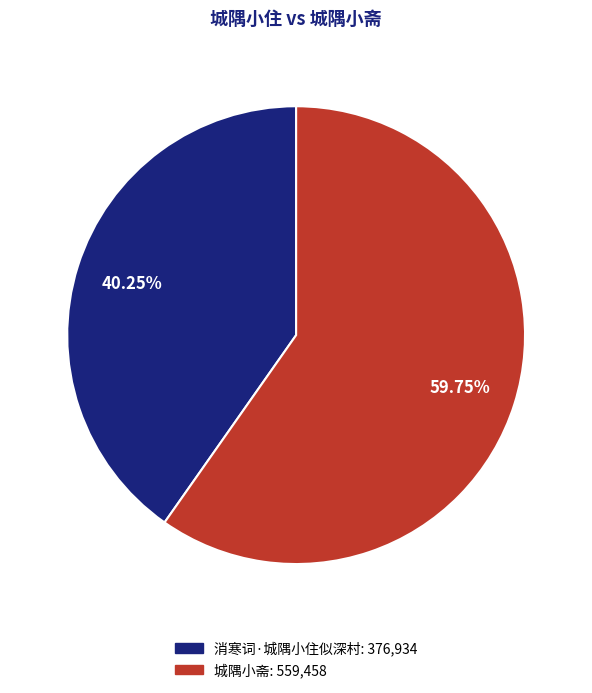

Which category has the biggest portion of the pie?

城隅小斋